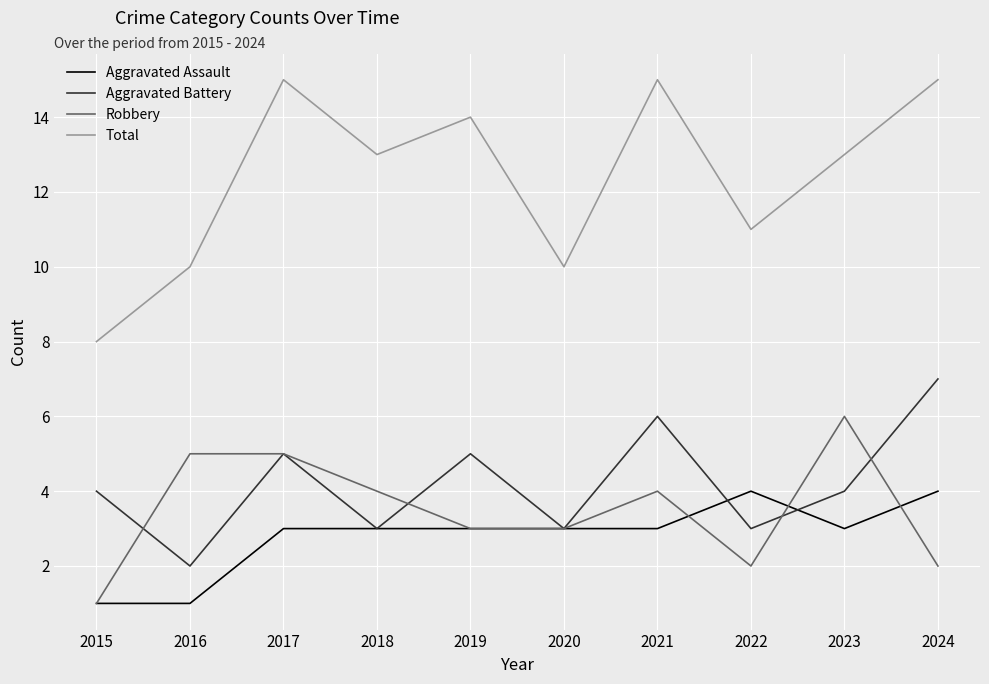

Between 2019 and 2023, which series saw the biggest shift?

Robbery